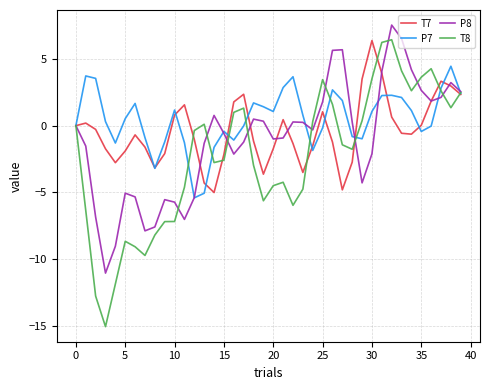

What is the minimum value for T8?

-15.1